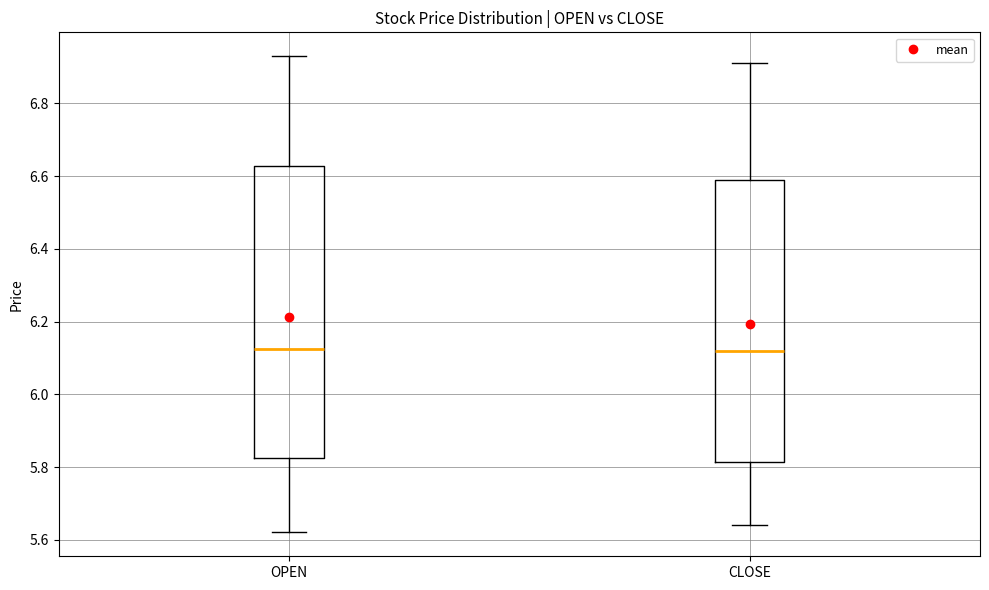

Which box is the tallest, from its lower edge to its upper edge?

OPEN